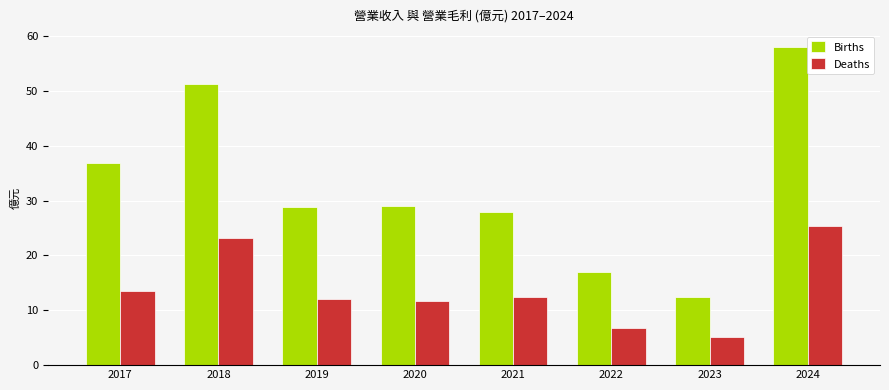

How many bars are there in each group?

2